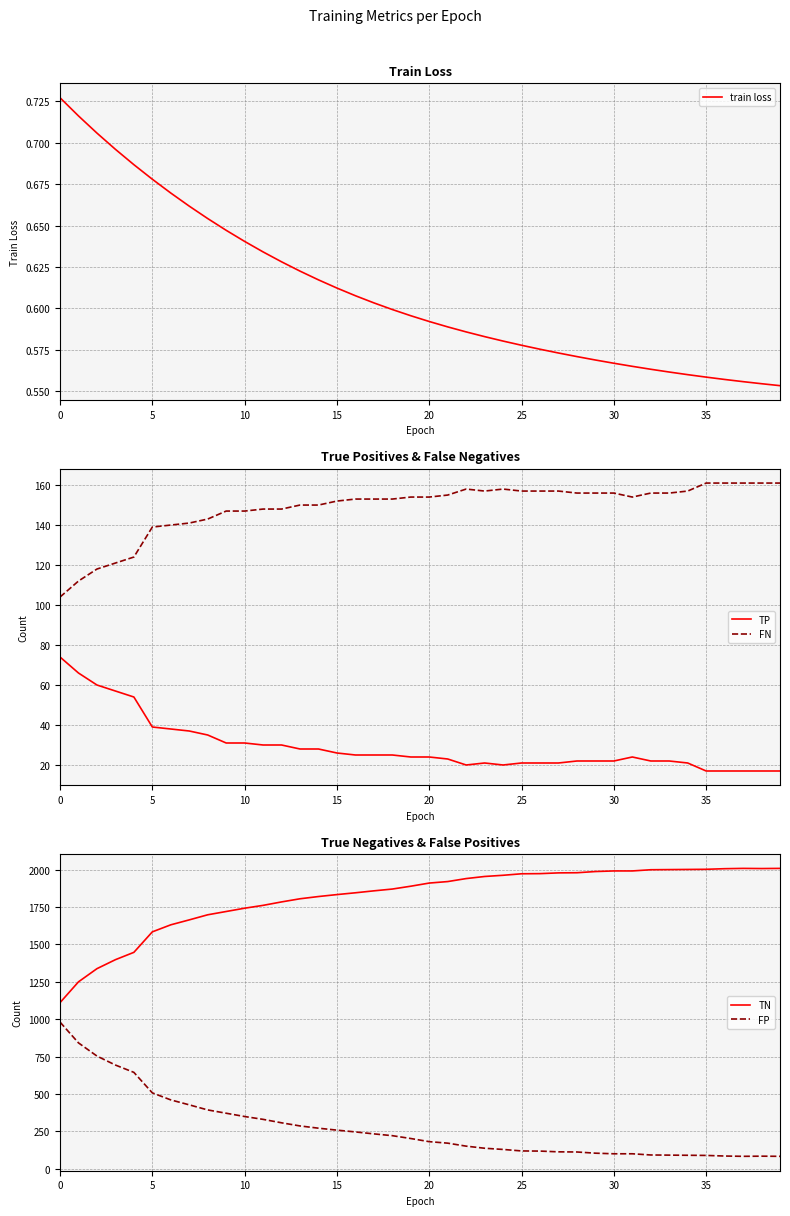

Count the number of data series in this chart.

5